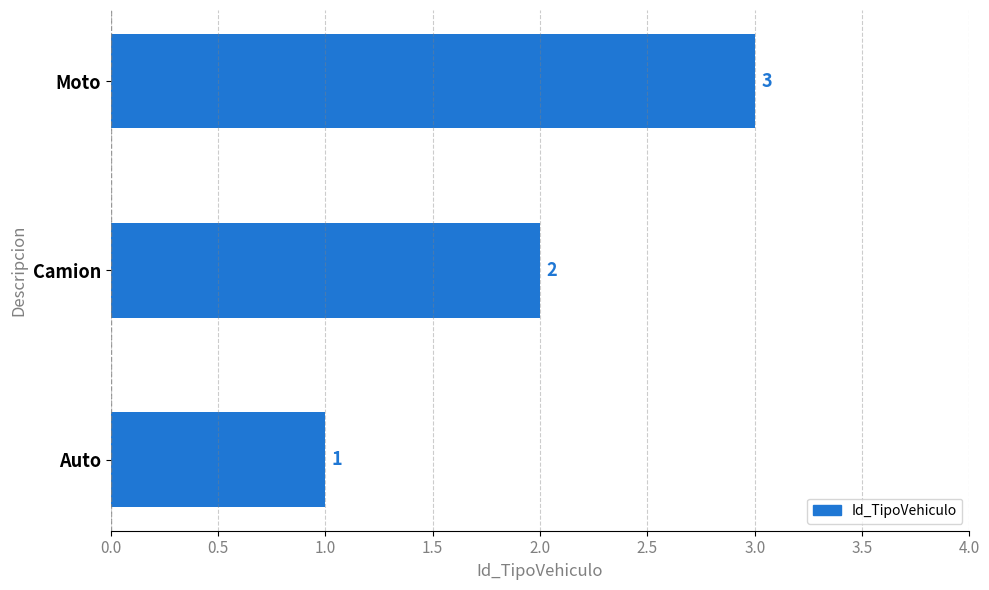

The value at Moto is 2. True or false?

False